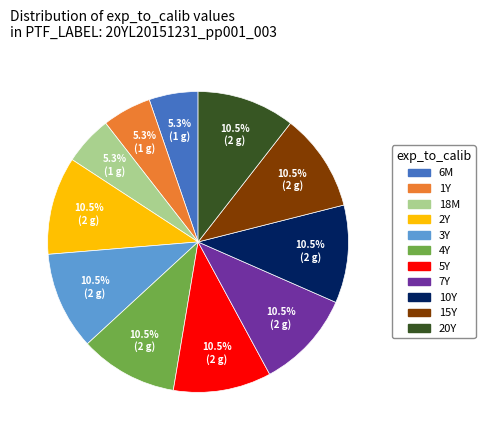

What is the total percentage of 2Y and 6M?

15.8%